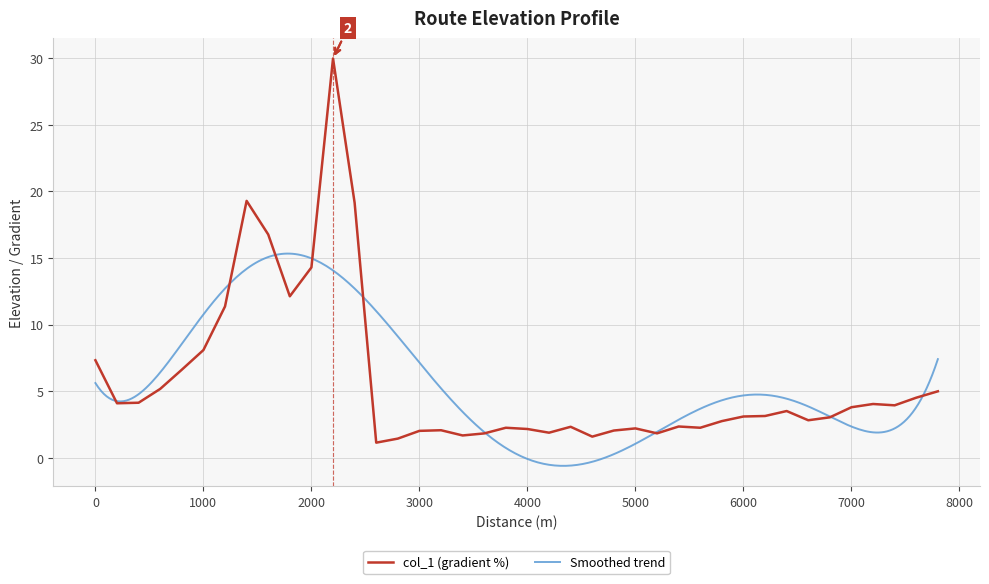

Does the chart display data point markers on the line(s)?

No